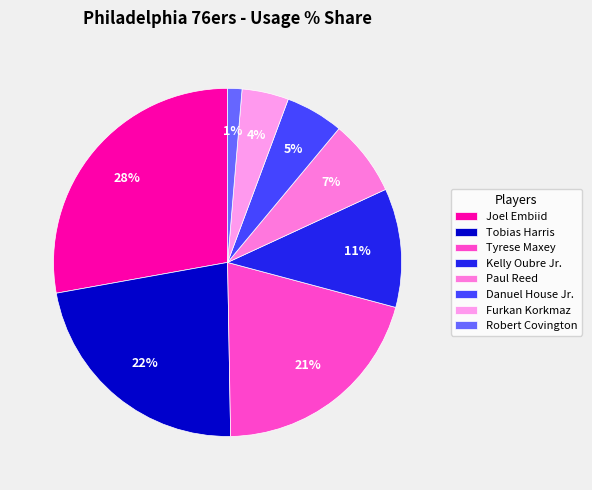

Do Paul Reed and Danuel House Jr. together represent more than half of the pie?

No